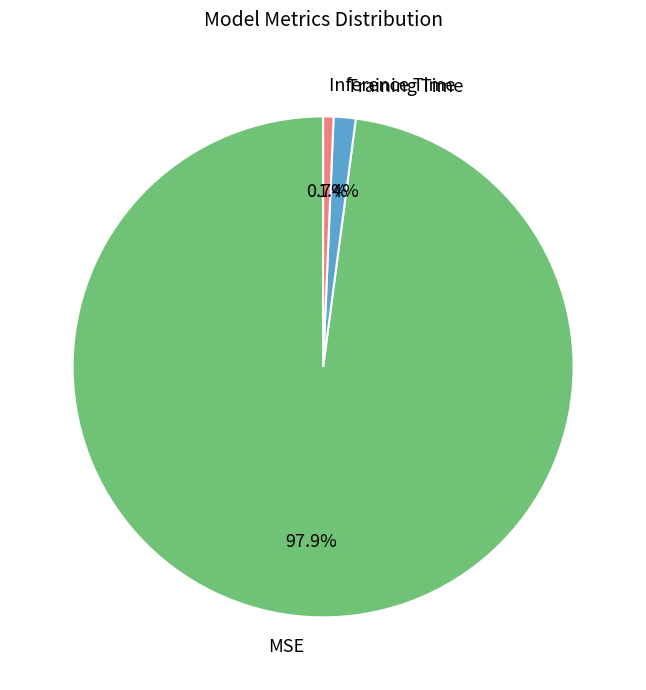

What is the majority slice?

MSE